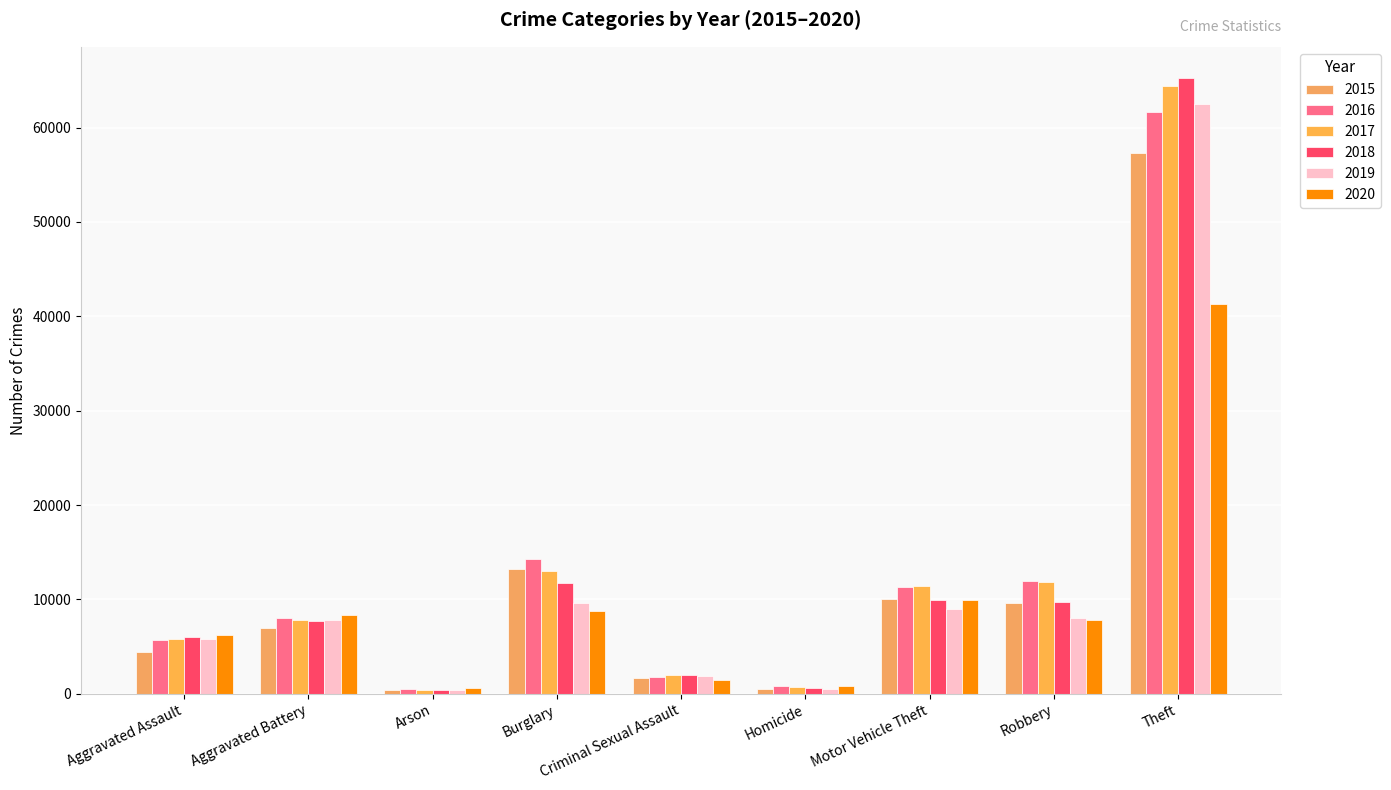

At how many categories does at least one series exceed 4532?

6